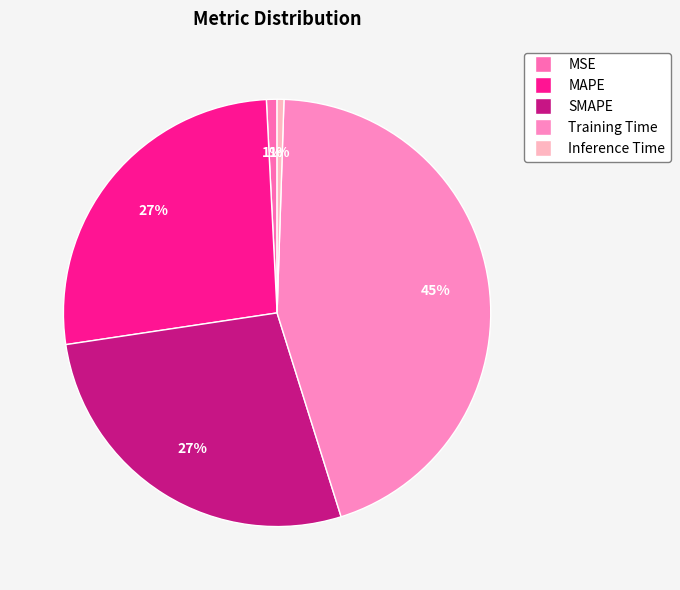

Rank the categories by value from lowest to highest.

Inference Time, MSE, MAPE, SMAPE, Training Time